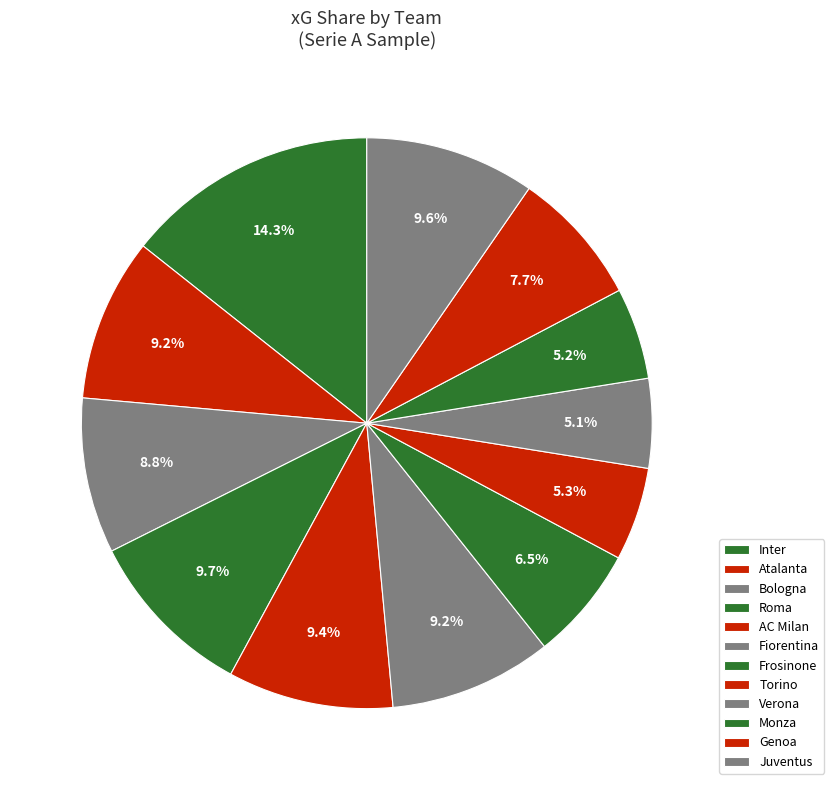

Which has a higher value, Torino or Inter?

Inter